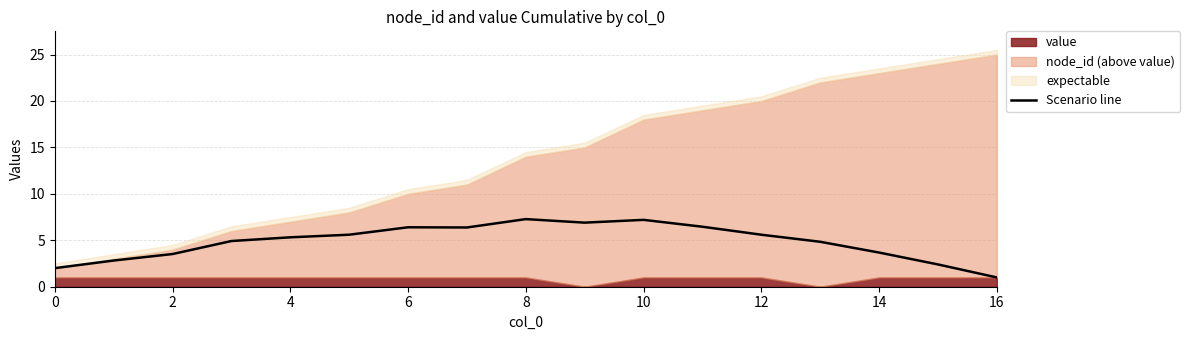

What is the lowest value of the Scenario line series?

1.0